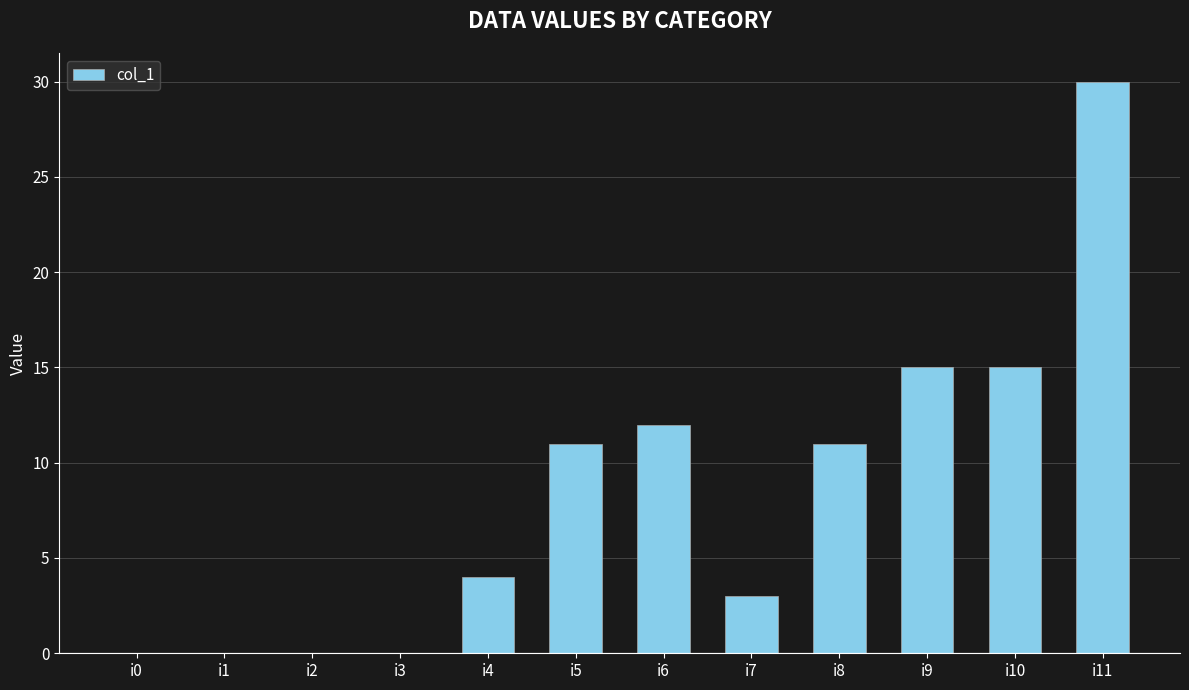

True or false: the data shows 0 at i3.

True